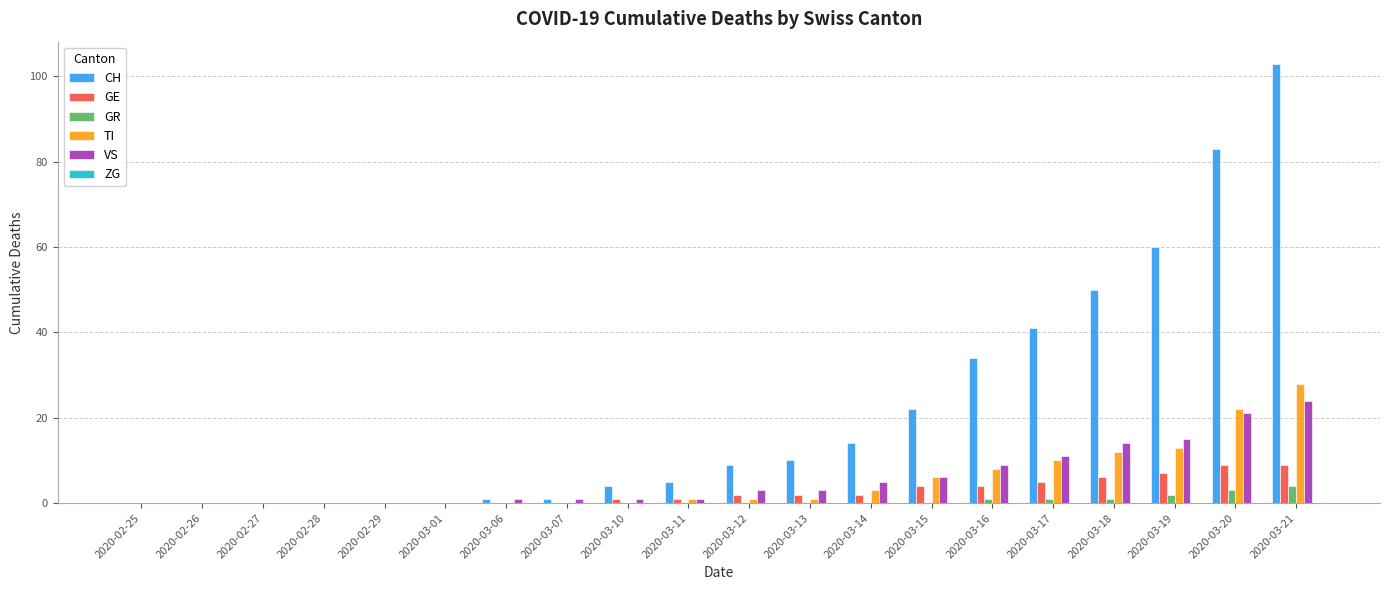

What is the sum of all GE values?

52